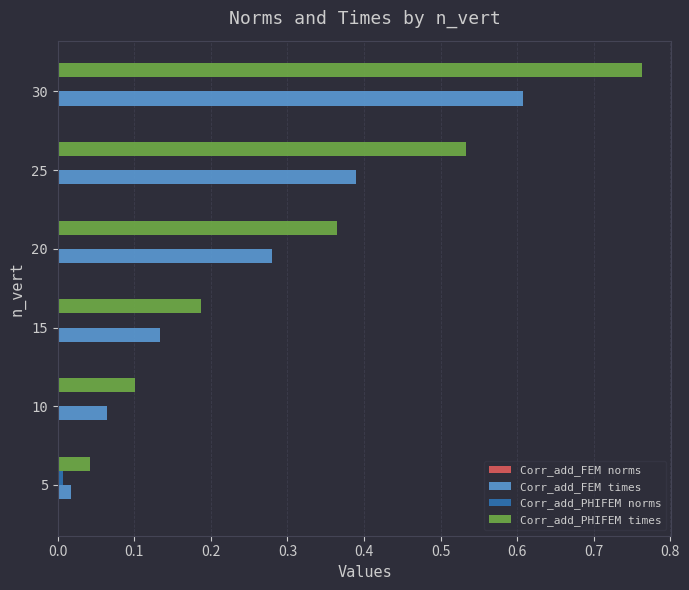

Which category has the highest value in the Corr_add_PHIFEM times series?

30